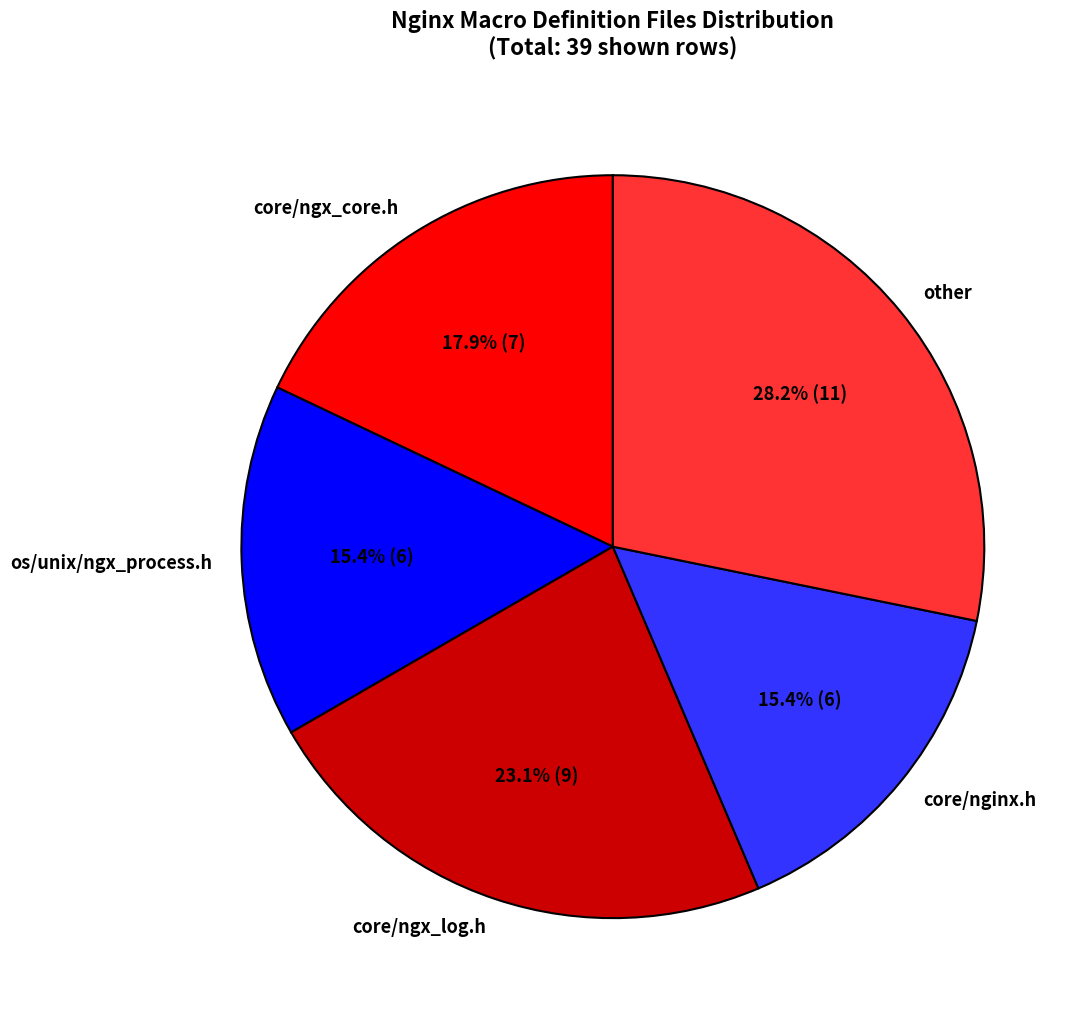

To the nearest percent, what is the combined percentage of core/nginx.h and os/unix/ngx_process.h?

31%